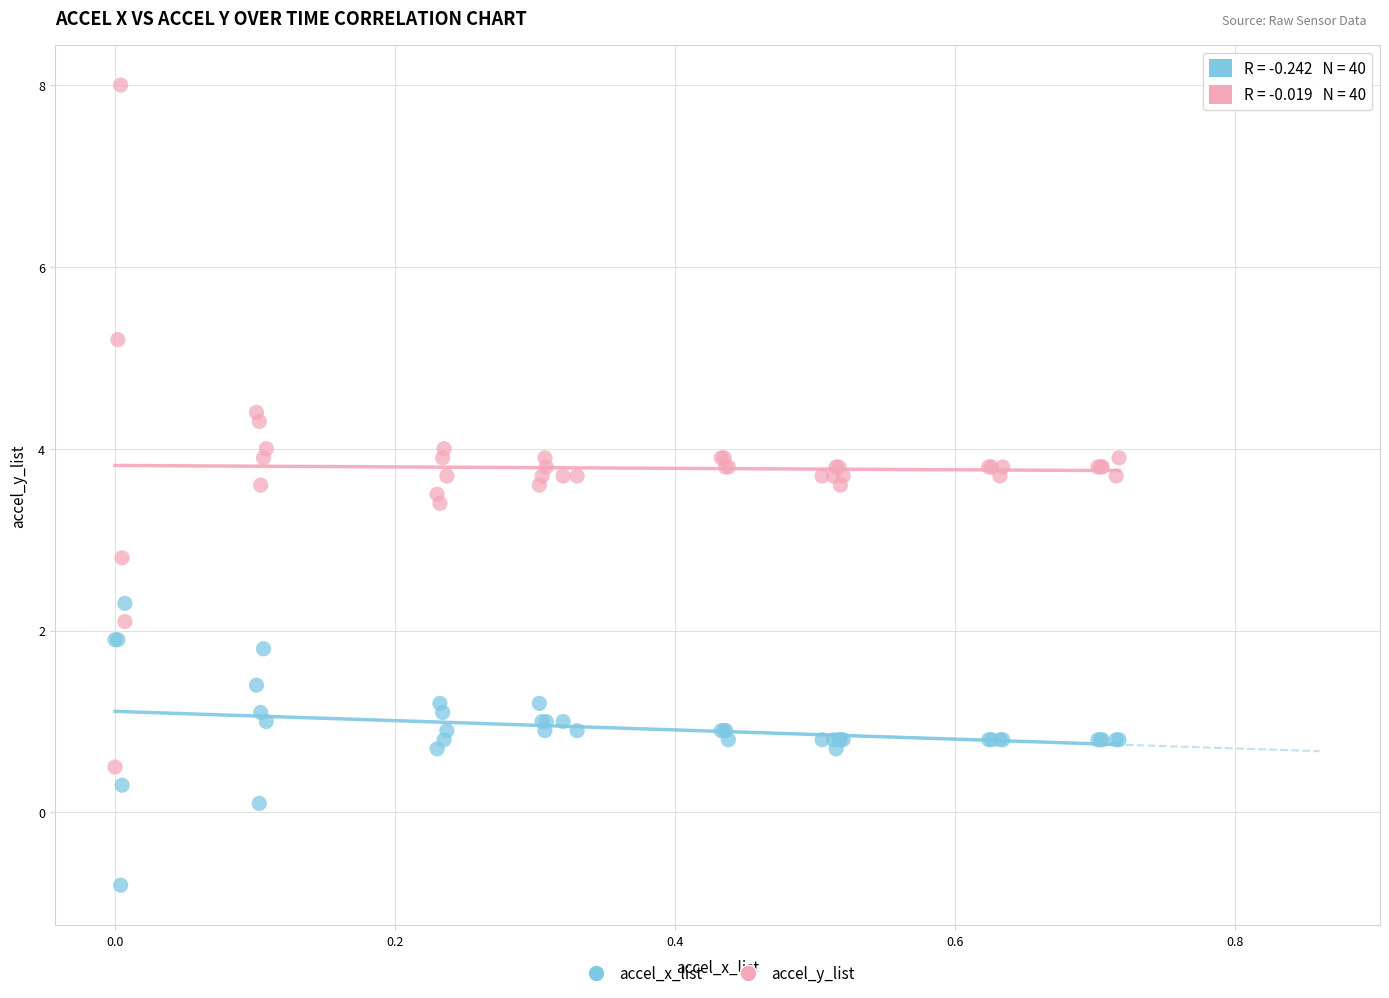

Across all series, what Y value is closest to 3?

2.8